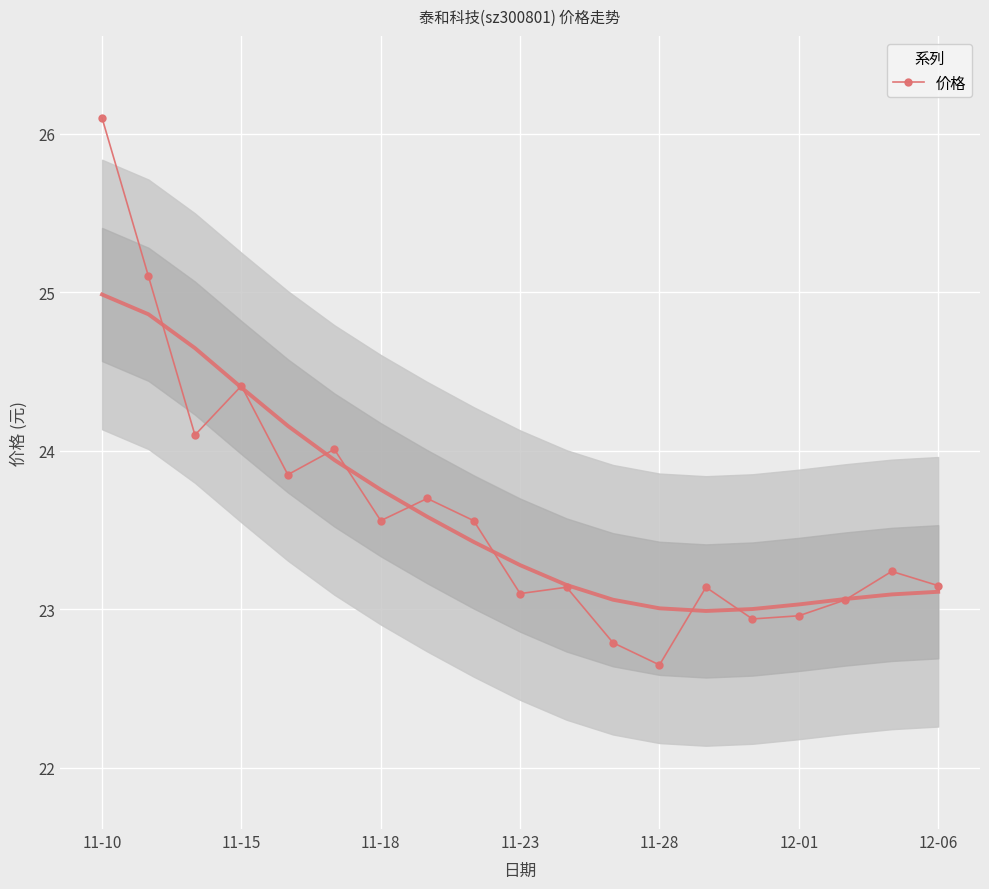

Reading left to right, extract all data points from this chart.

26.1	25.1	24.1	24.4	23.9	24.0	23.6	23.7	23.6	23.1	23.1	22.8	22.6	23.1	22.9	23.0	23.1	23.2	23.1